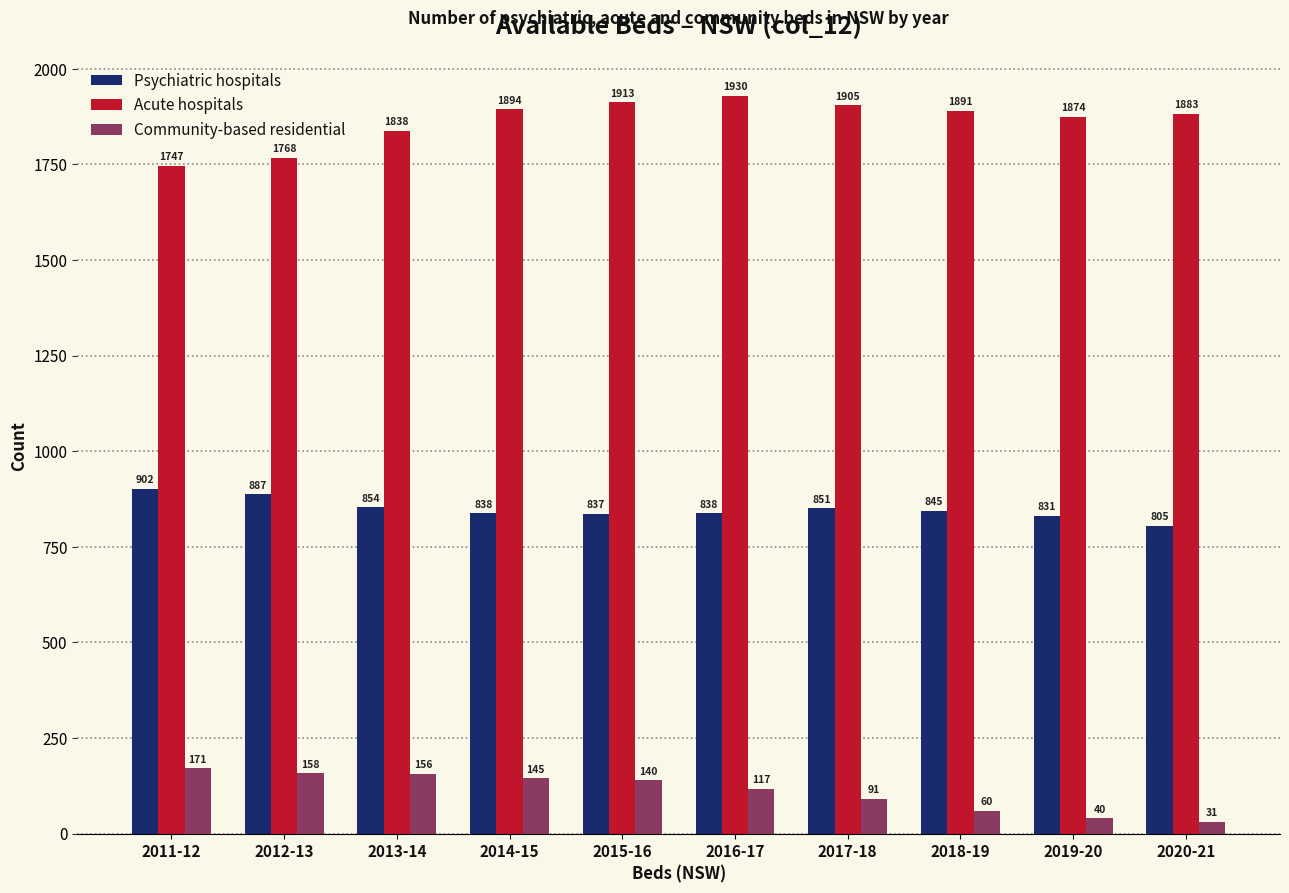

Reading right to left, transcribe all the data shown in this chart.

Psychiatric hospitals: 2020-21=805	2019-20=831	2018-19=845	2017-18=851	2016-17=838	2015-16=837	2014-15=838	2013-14=854	2012-13=887	2011-12=902
Acute hospitals: 2020-21=1883	2019-20=1874	2018-19=1891	2017-18=1905	2016-17=1930	2015-16=1913	2014-15=1894	2013-14=1838	2012-13=1768	2011-12=1747
Community-based residential: 2020-21=31	2019-20=40	2018-19=60	2017-18=91	2016-17=117	2015-16=140	2014-15=145	2013-14=156	2012-13=158	2011-12=171